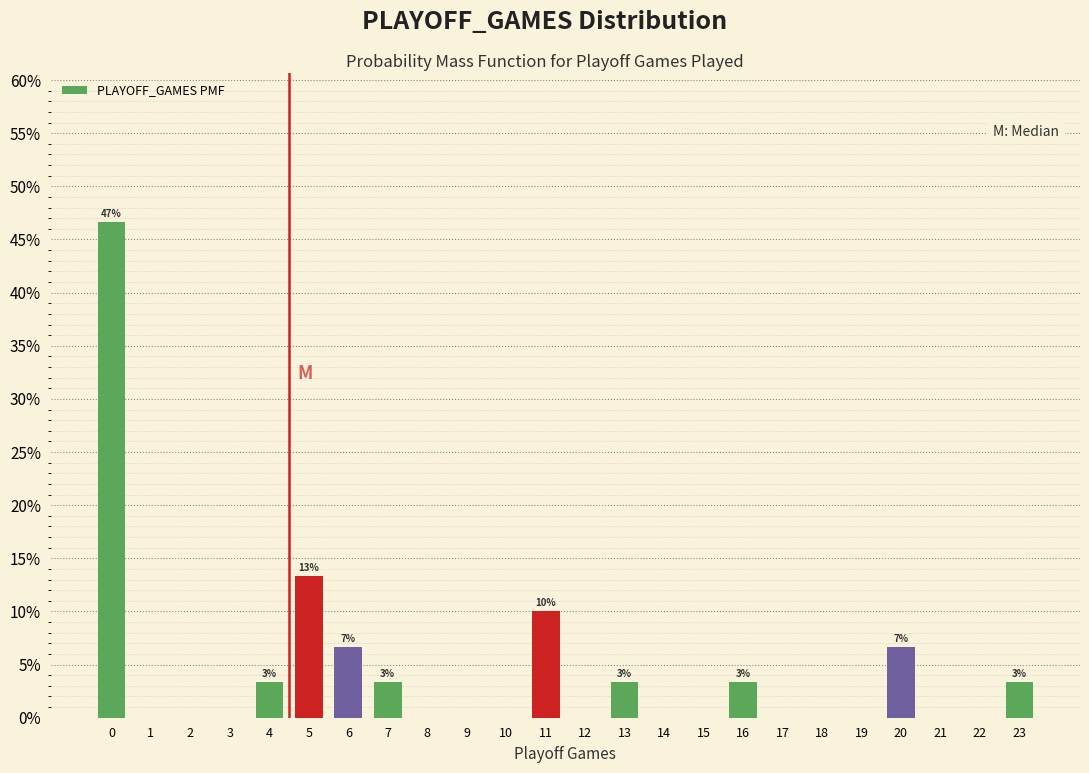

Reading left to right, transcribe all the data shown in this chart.

0=46.7	1=0.0	2=0.0	3=0.0	4=3.3	5=13.3	6=6.7	7=3.3	8=0.0	9=0.0	10=0.0	11=10.0	12=0.0	13=3.3	14=0.0	15=0.0	16=3.3	17=0.0	18=0.0	19=0.0	20=6.7	21=0.0	22=0.0	23=3.3